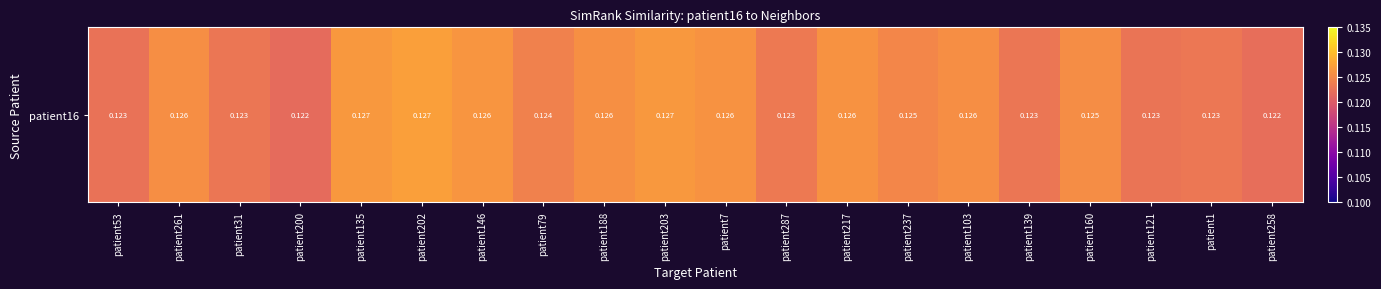

What is the maximum value shown in the chart?

0.1